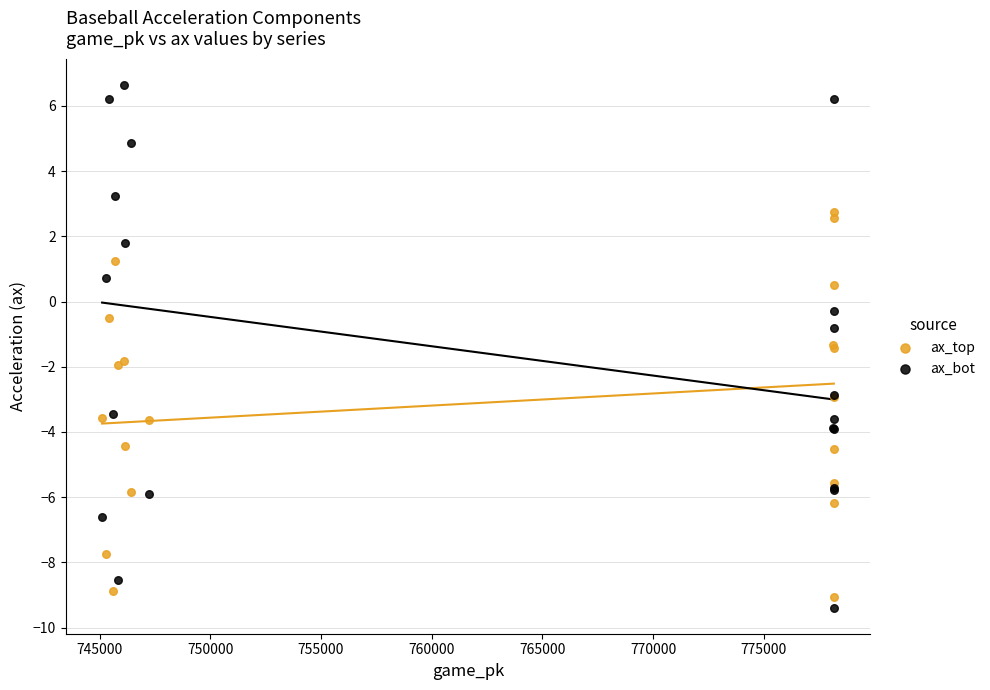

Which series contains the highest Y value?

ax_bot